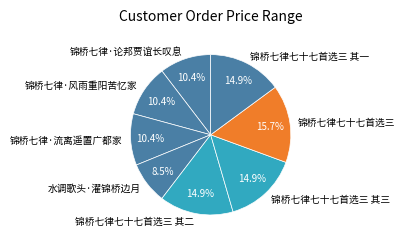

What is the ratio of the value at 锦桥七律·论邦贾谊长叹息 to the value at 锦桥七律七十七首选三 其三?

0.7